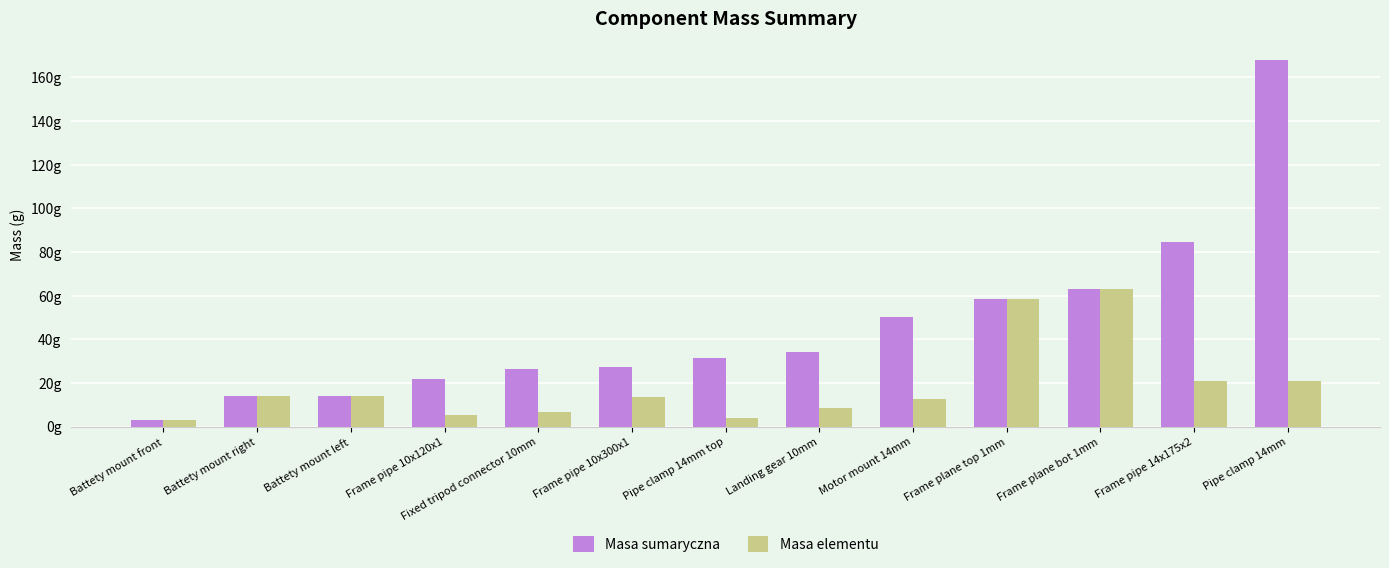

What are all the series names shown in the legend?

Masa sumaryczna, Masa elementu